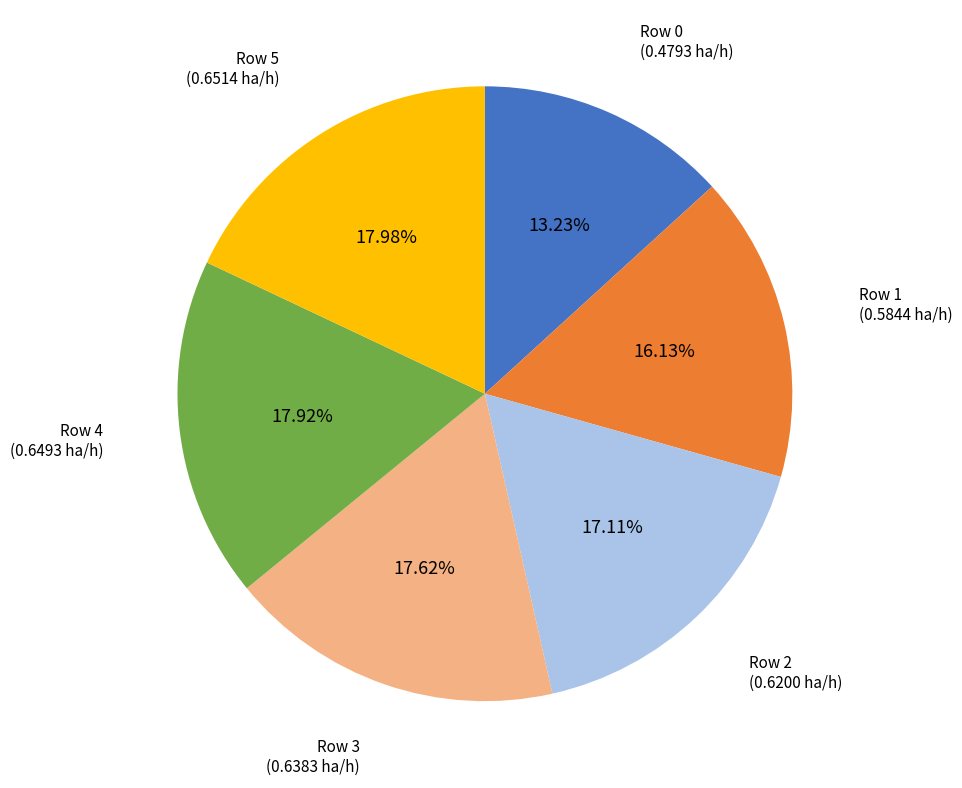

Count the number of slices in the pie.

6